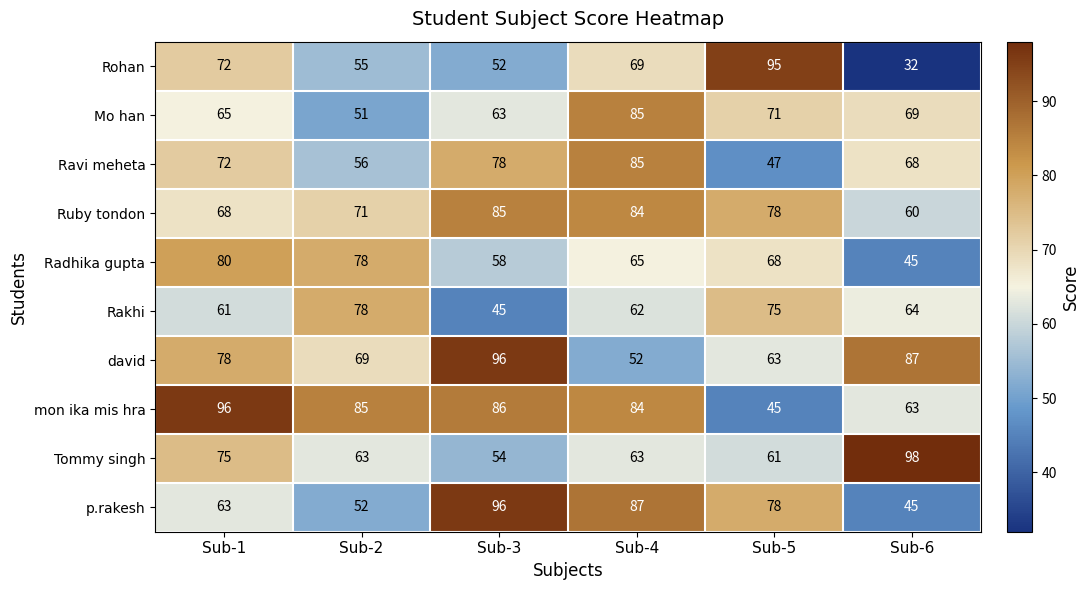

What is the difference between the highest and lowest values at Sub-2?

34